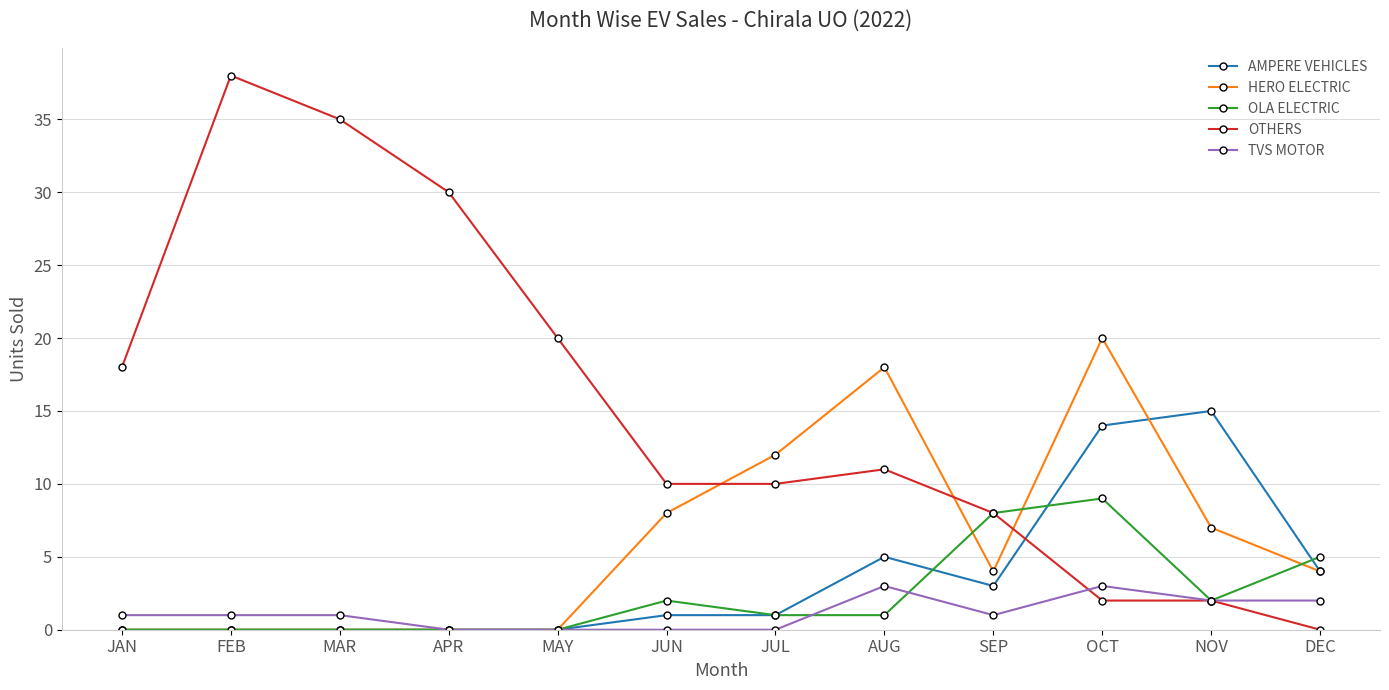

Reading left to right, list all the values displayed in this chart.

AMPERE VEHICLES: 0	0	0	0	0	1	1	5	3	14	15	4
HERO ELECTRIC: 0	0	0	0	0	8	12	18	4	20	7	4
OLA ELECTRIC: 0	0	0	0	0	2	1	1	8	9	2	5
OTHERS: 18	38	35	30	20	10	10	11	8	2	2	0
TVS MOTOR: 1	1	1	0	0	0	0	3	1	3	2	2